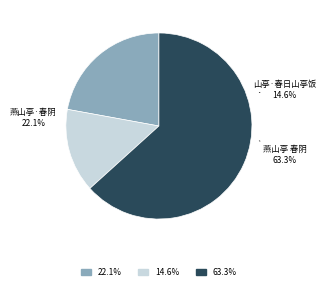

Combined, what portion of the pie is 燕山亭 春阴 and 燕山亭·春阴?

85.4%